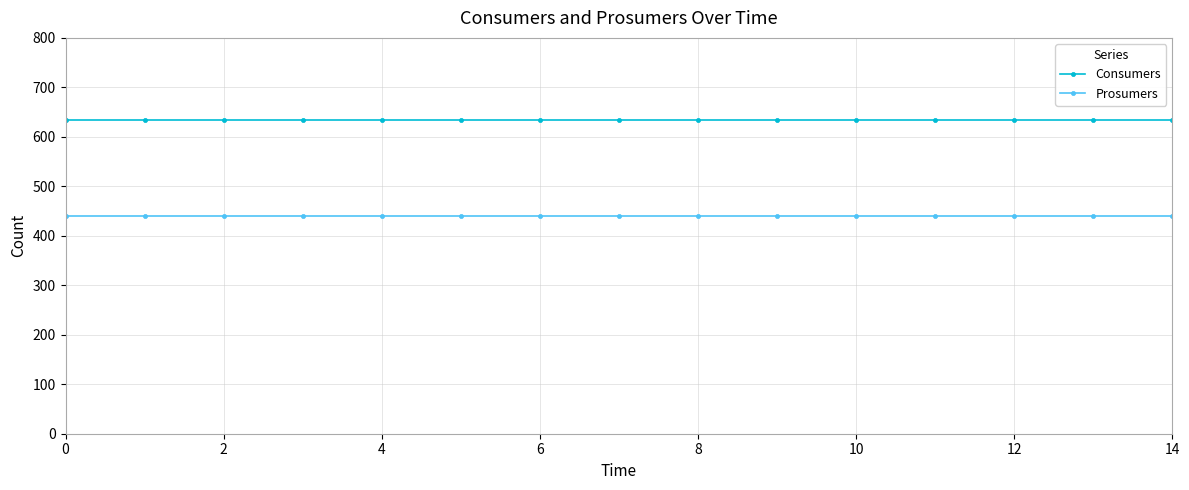

Which series has the largest total across all categories?

Consumers